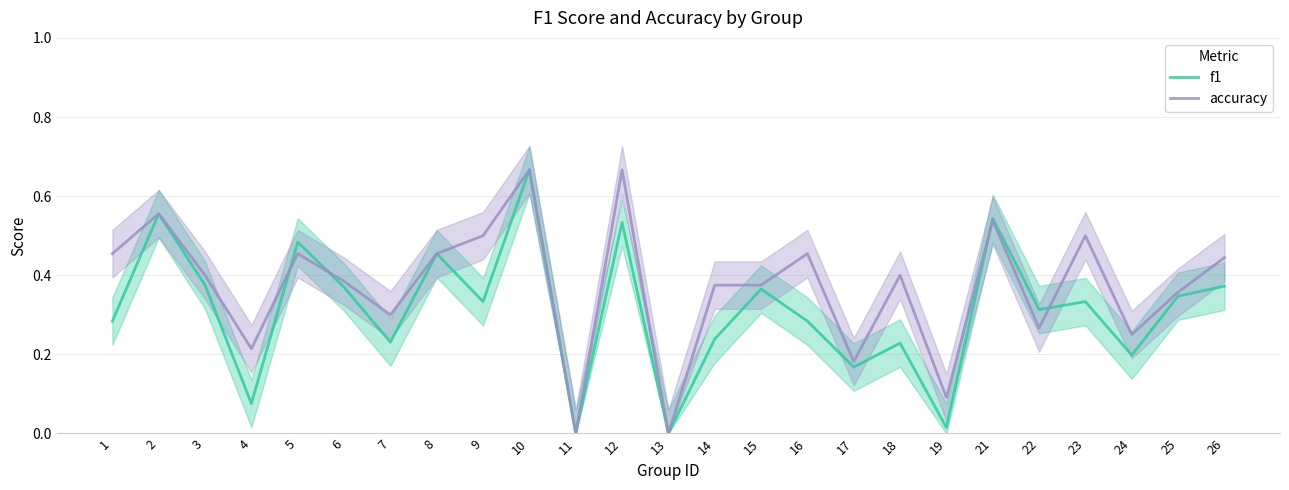

What value does the accuracy series have at 1?

0.5